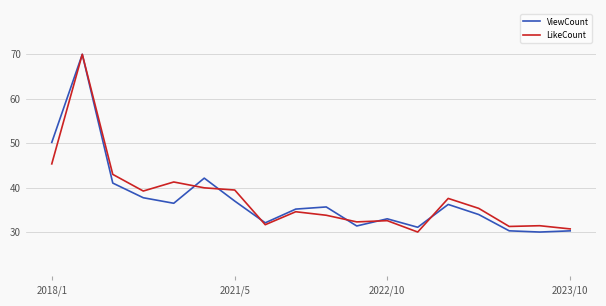

What is the maximum value shown in the chart?

70.0